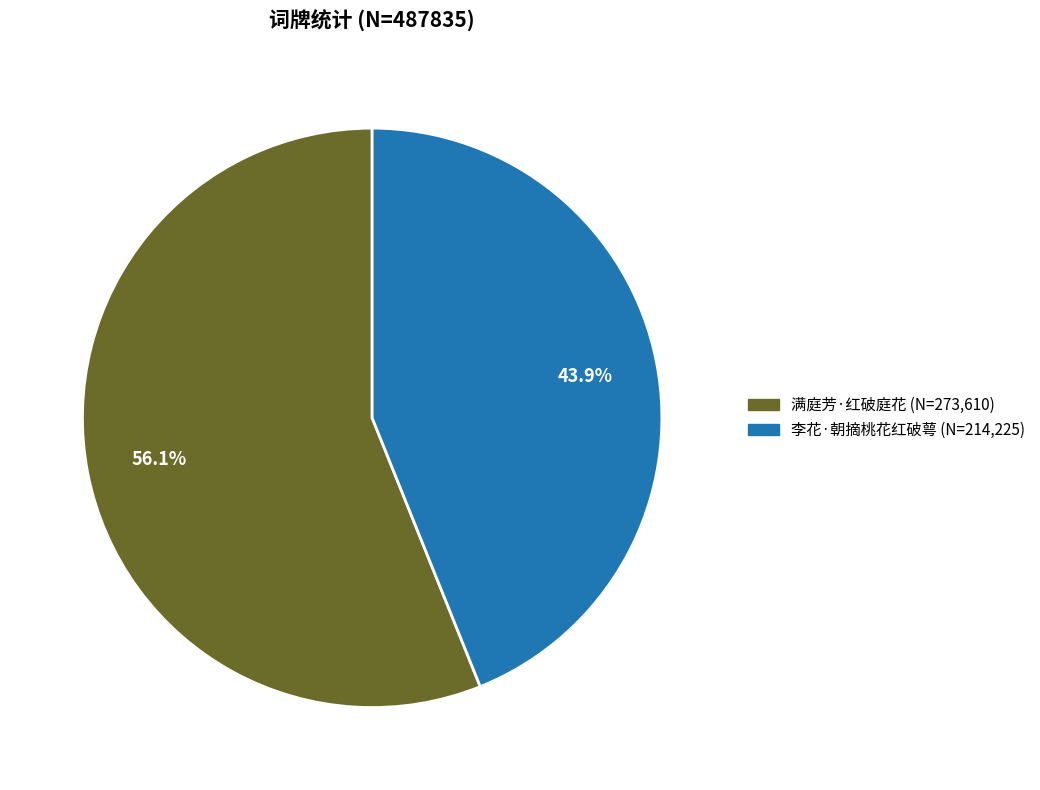

Count the number of slices in the pie.

2